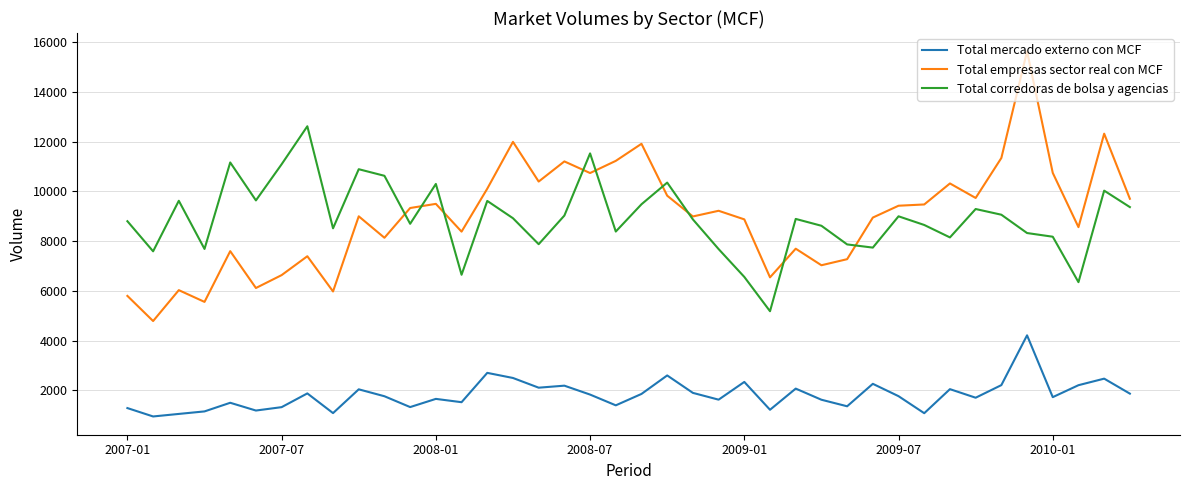

What is the lowest value of the Total corredoras de bolsa y agencias series?

5183